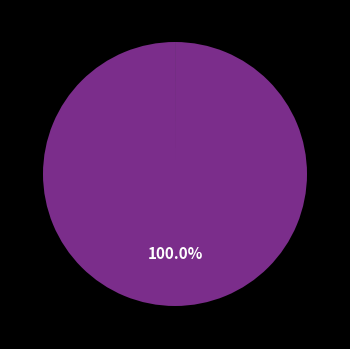

Is there a majority slice in this chart?

Yes